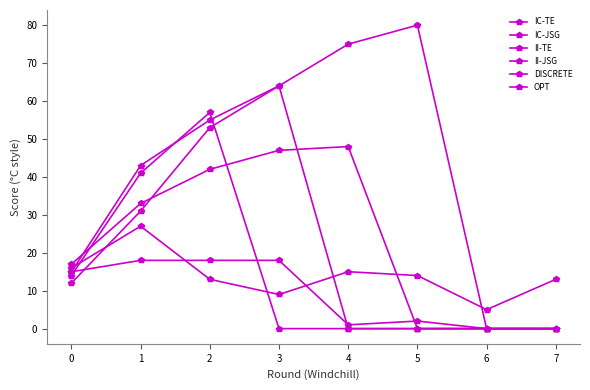

Which series has the largest total across all categories?

IC-TE